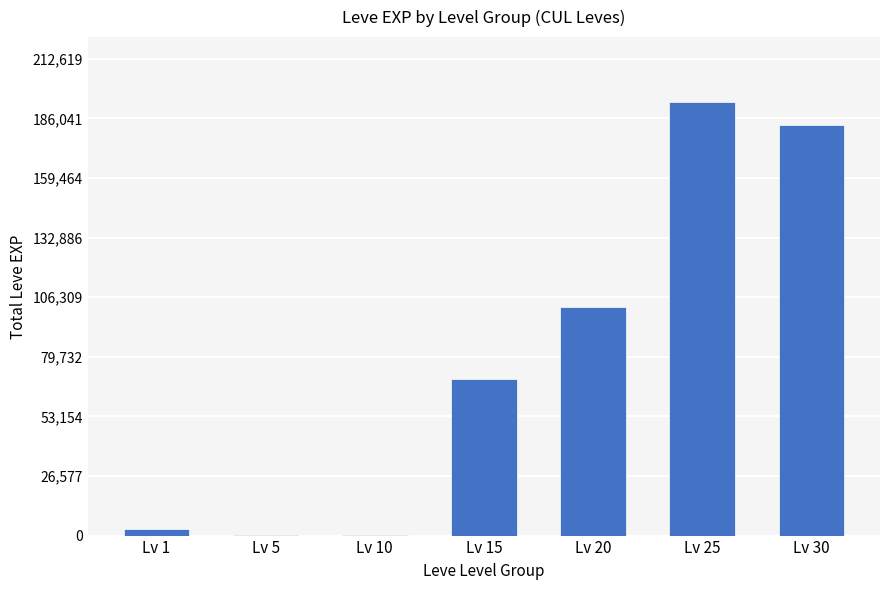

Where is the data nearest to the value 96673?

Lv 20